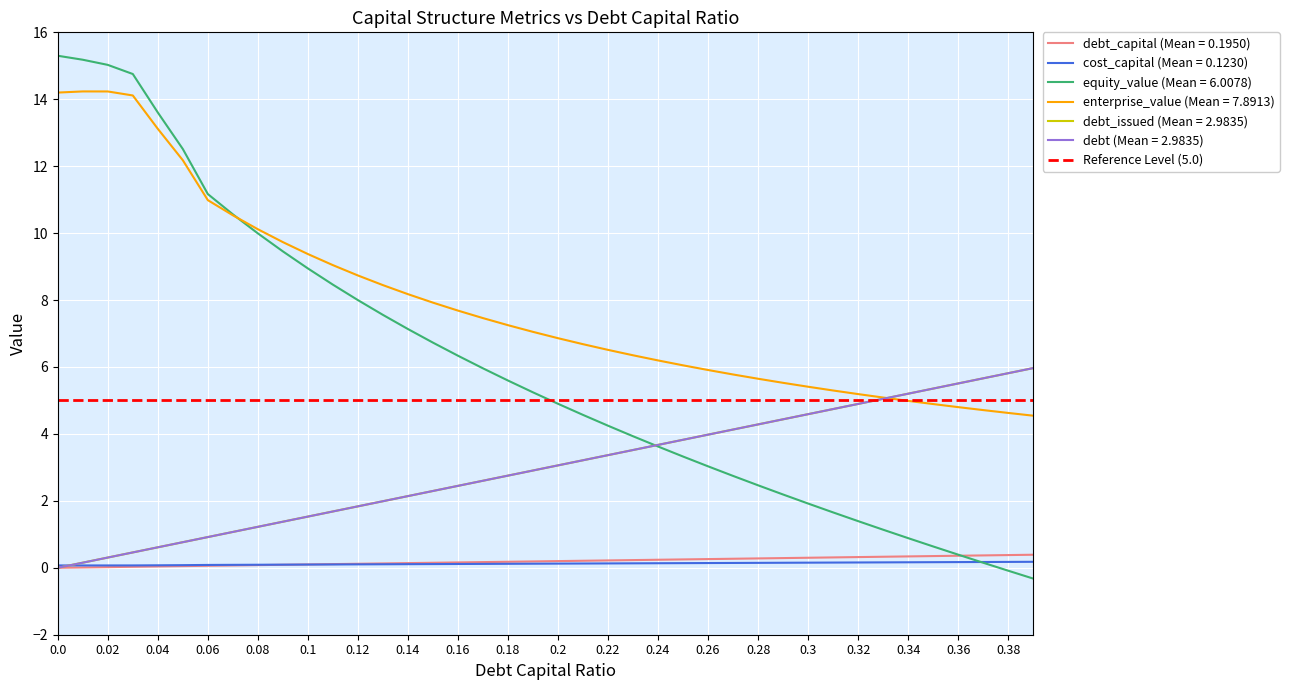

How many times do cost_capital and debt cross each other?

1